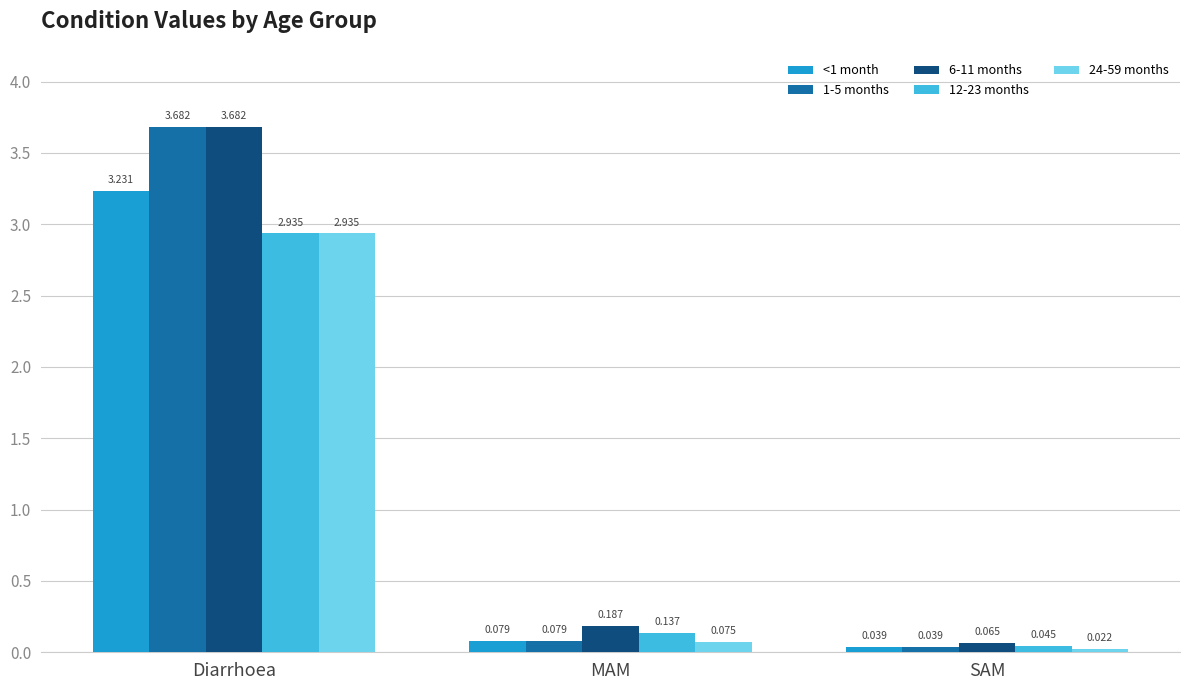

Which series changed the most between Diarrhoea and SAM?

1-5 months